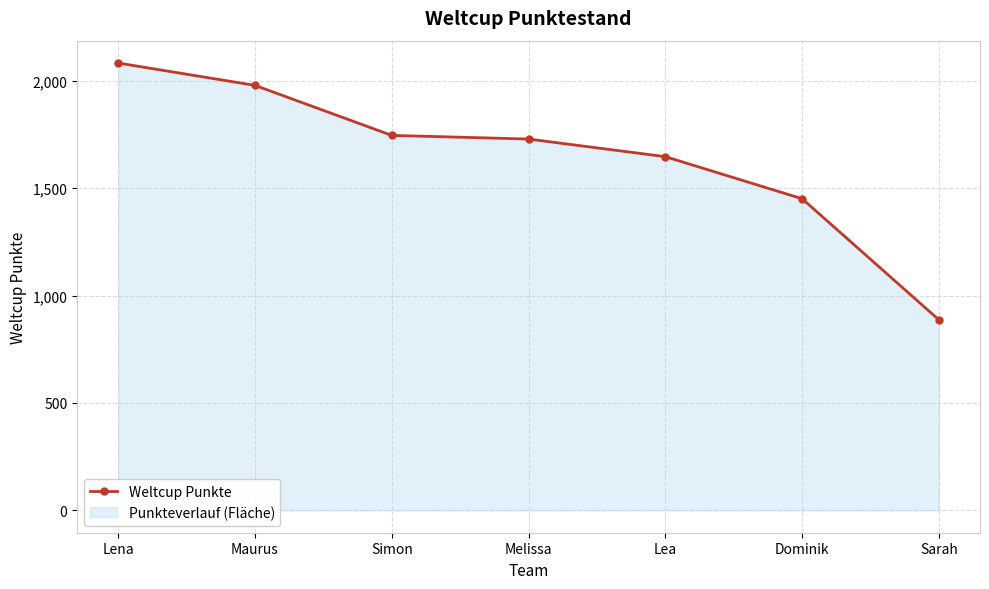

Which label corresponds to the smallest value in the chart?

Sarah